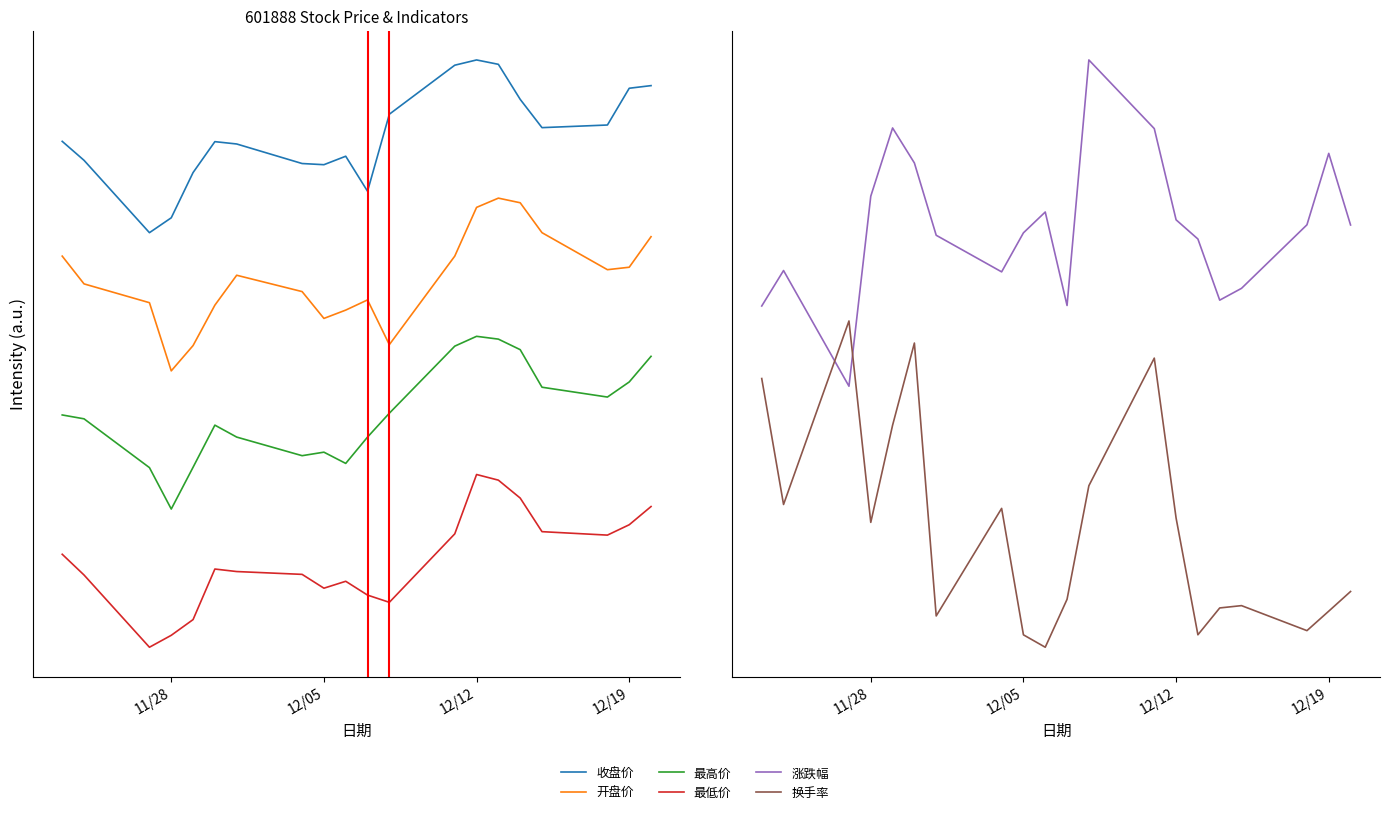

Which series has the largest total across all categories?

收盘价